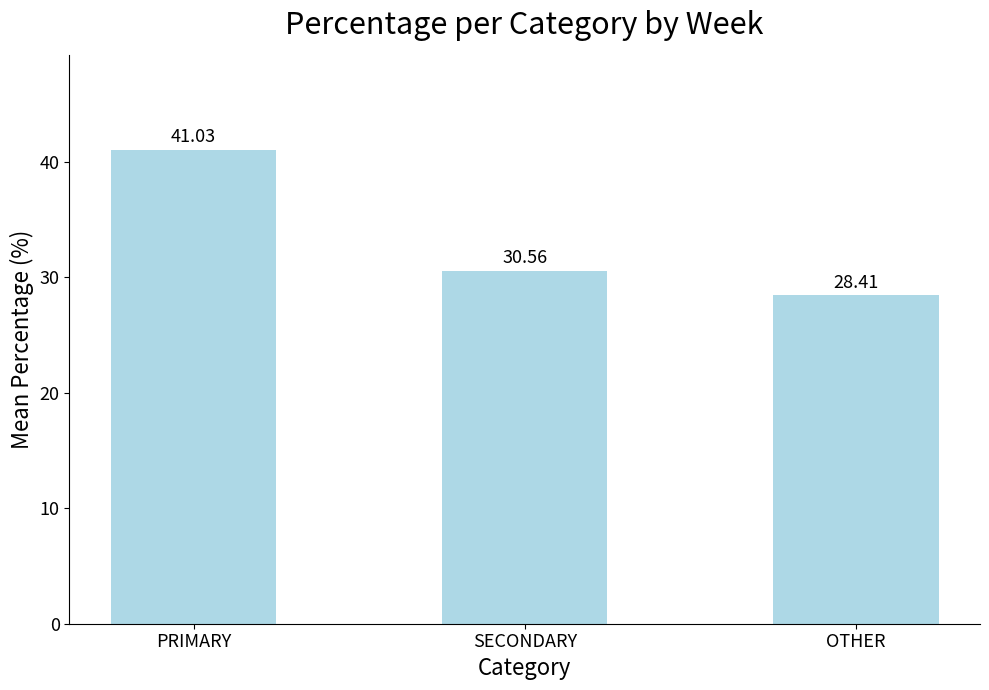

At which label does the data first exceed 30?

PRIMARY